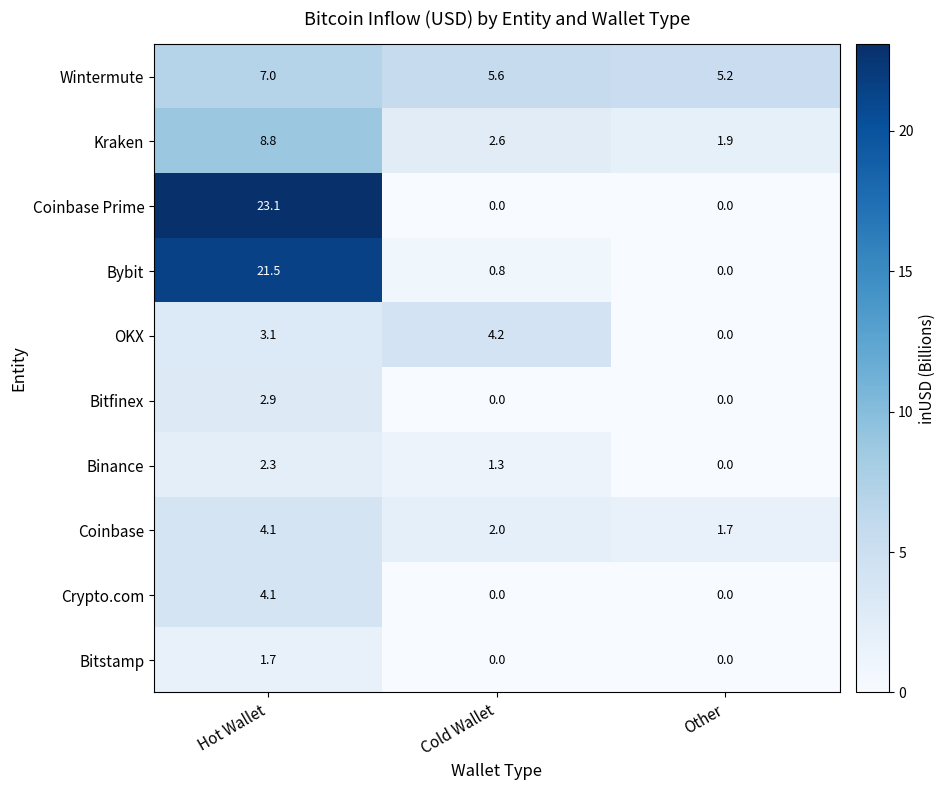

Which series has the widest spread of values?

Coinbase Prime